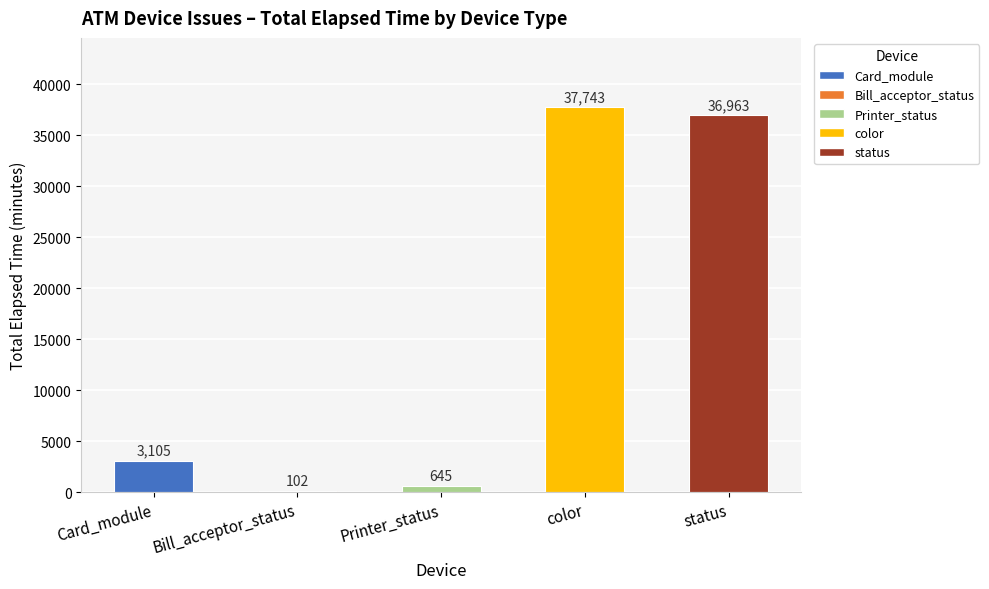

How many data points does each series have?

5